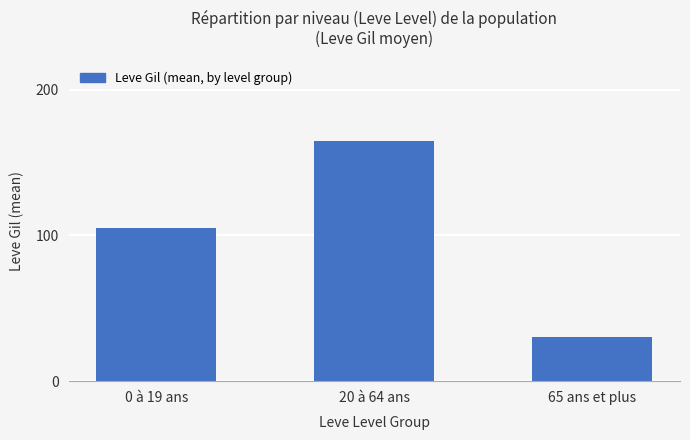

Rank the categories by value from highest to lowest.

20 à 64 ans, 0 à 19 ans, 65 ans et plus